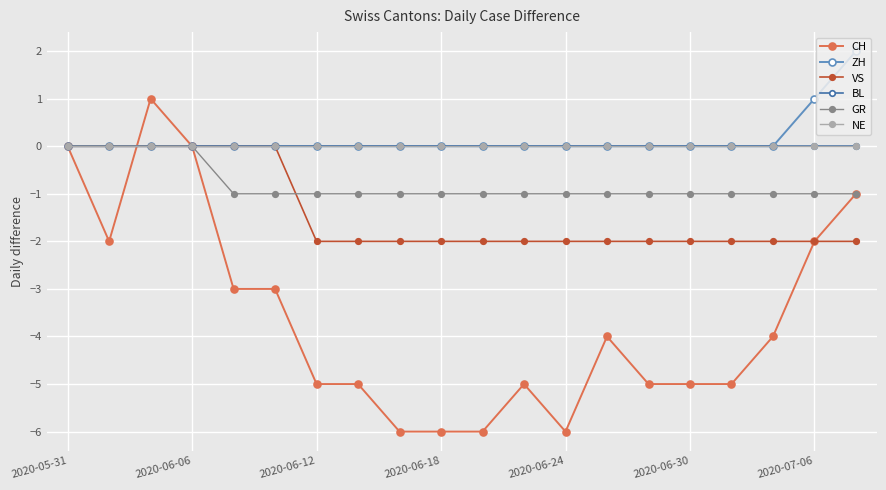

At which label is NE closest to 0?

2020-05-31